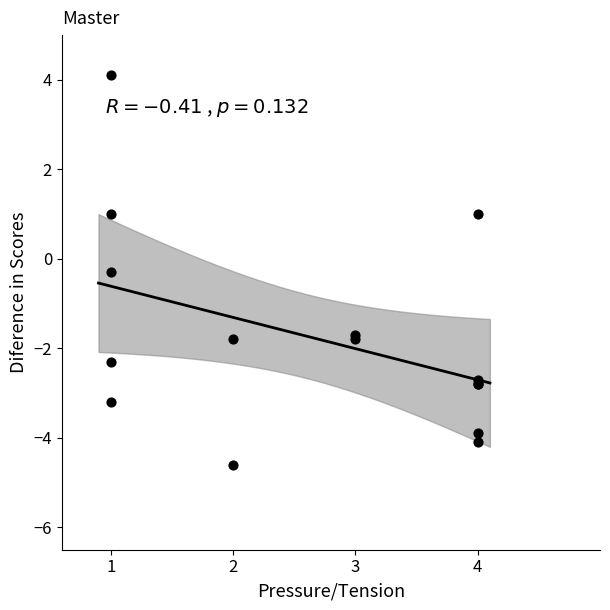

What Y value in the scatter plot is closest to 0?

-0.3